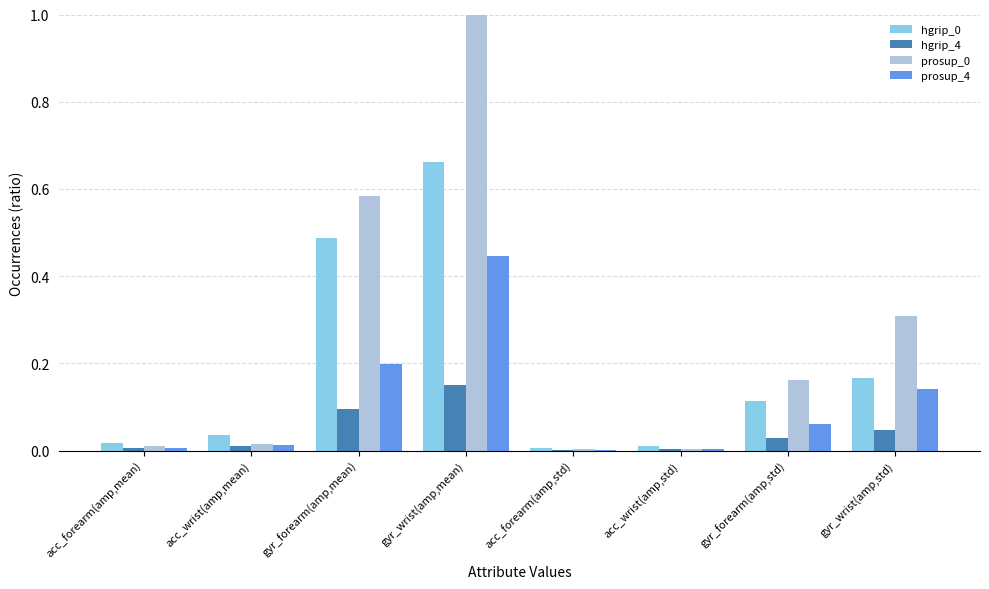

At which category is the sum across all series the highest?

gyr_wrist(amp,mean)